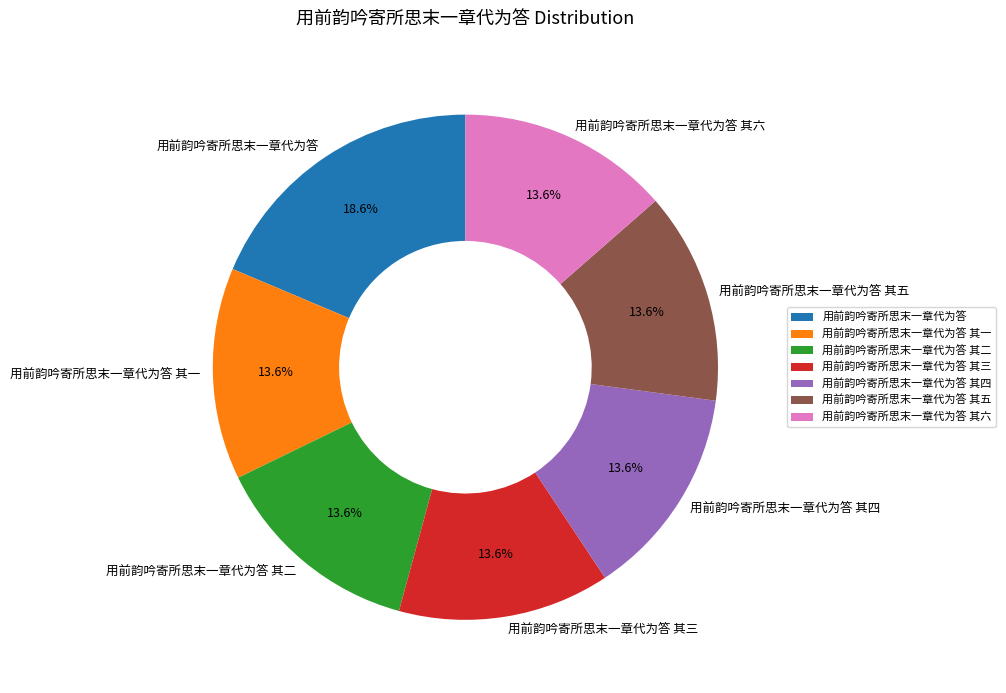

Is there any slice that represents more than half of the pie?

No